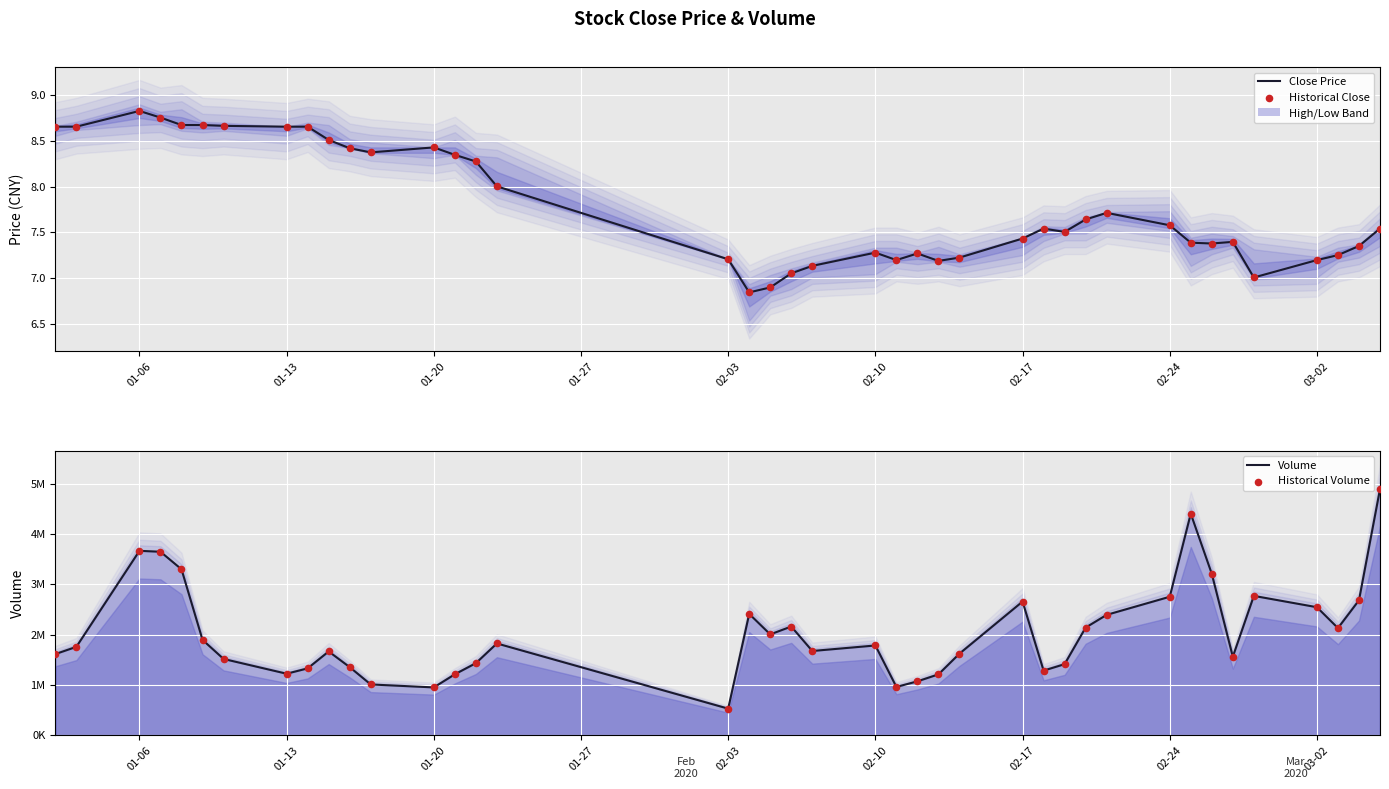

Which series has the widest spread of Y values?

Volume